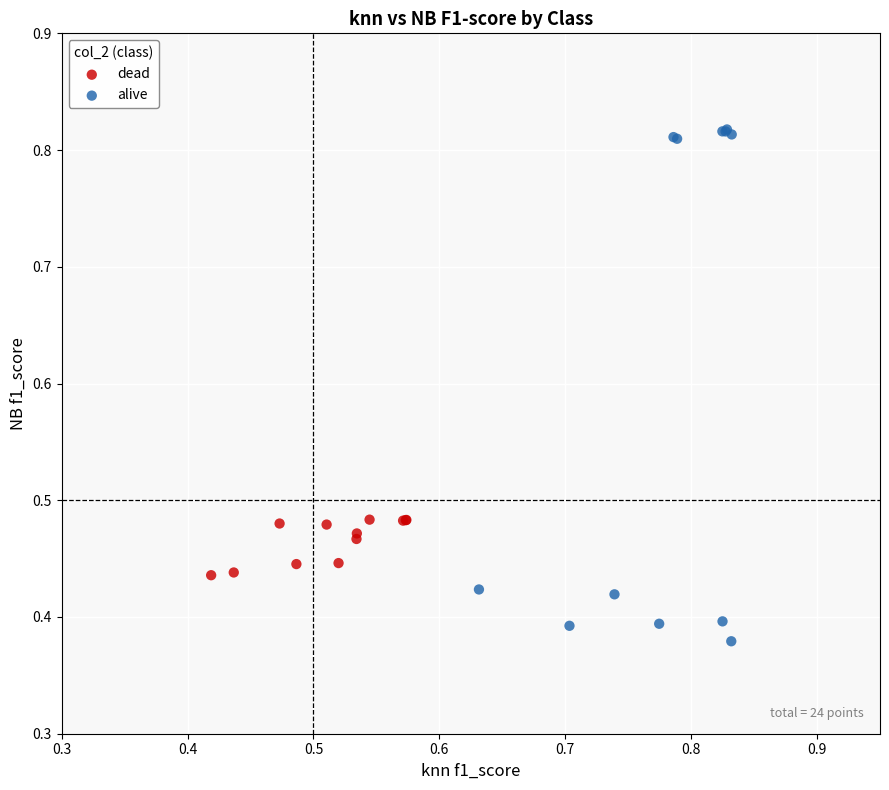

Which series has the largest Y range (max minus min)?

alive